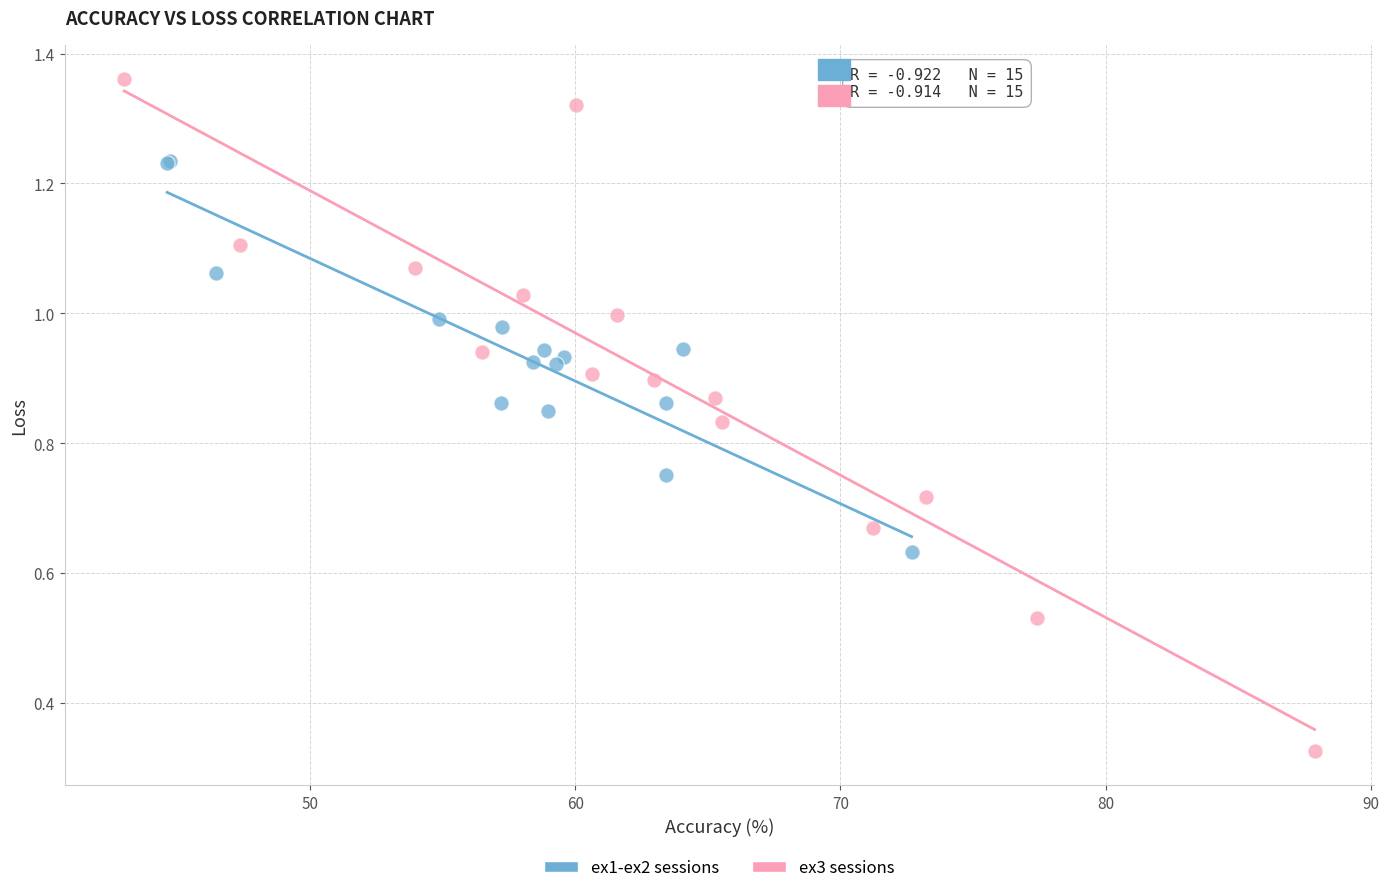

Which series contains the lowest Y value?

ex3 sessions